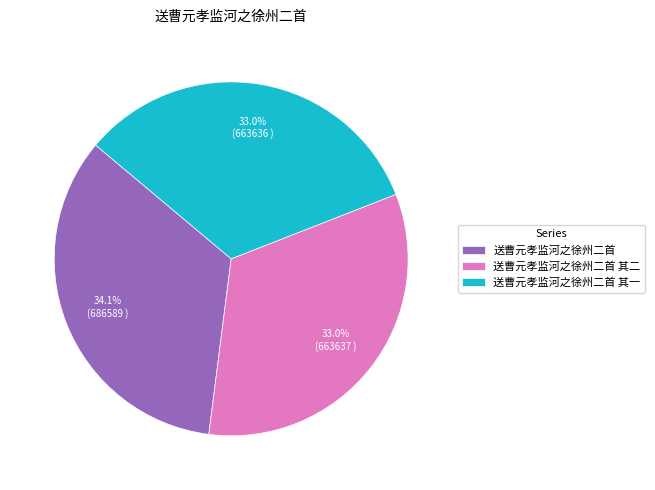

Does any single category account for the majority?

No